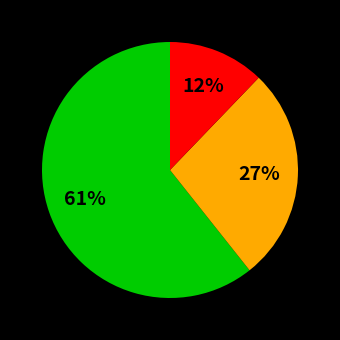

To the nearest percent, what is the average slice percentage?

33%